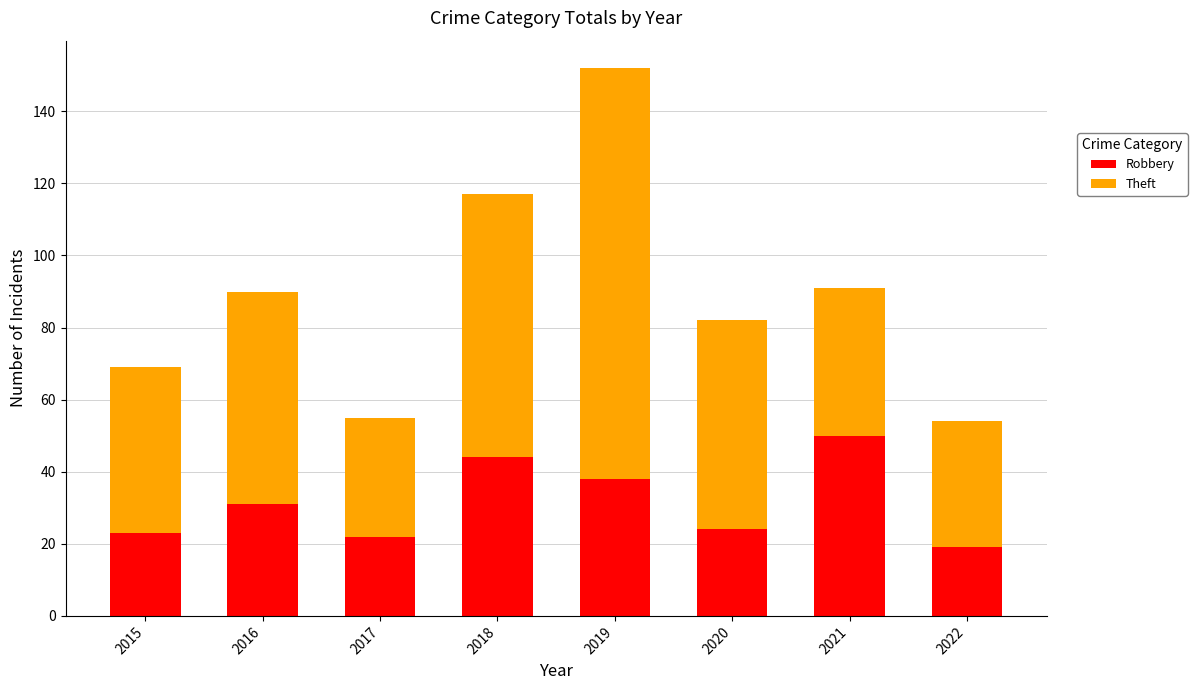

What is the minimum value for Robbery?

19